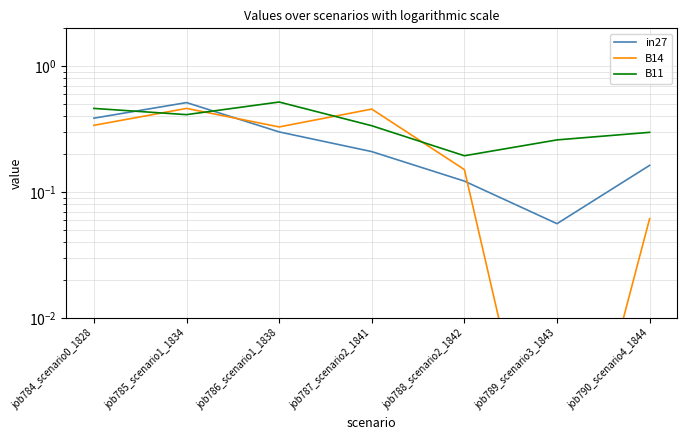

Rank the series by their maximum value, from highest to lowest.

B11, in27, B14